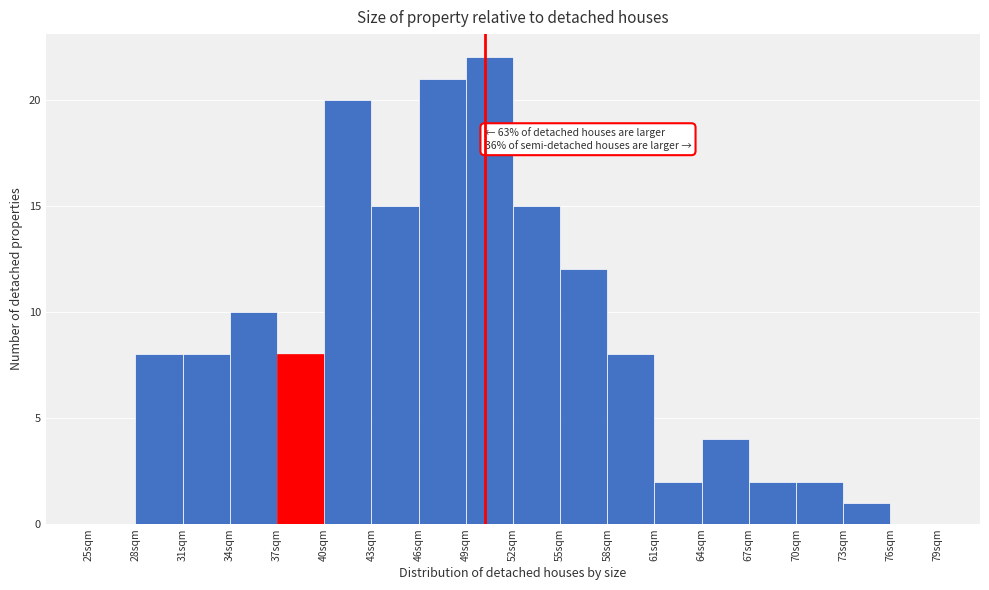

Over which range of the x-axis is the bar tallest?

49 to 52